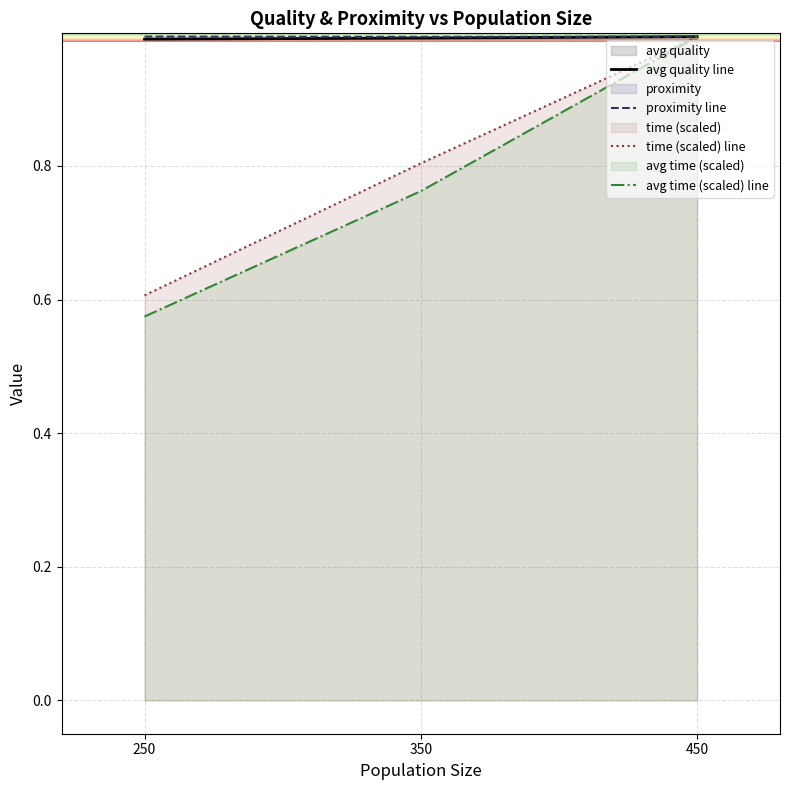

How many lines are shown in the chart?

4